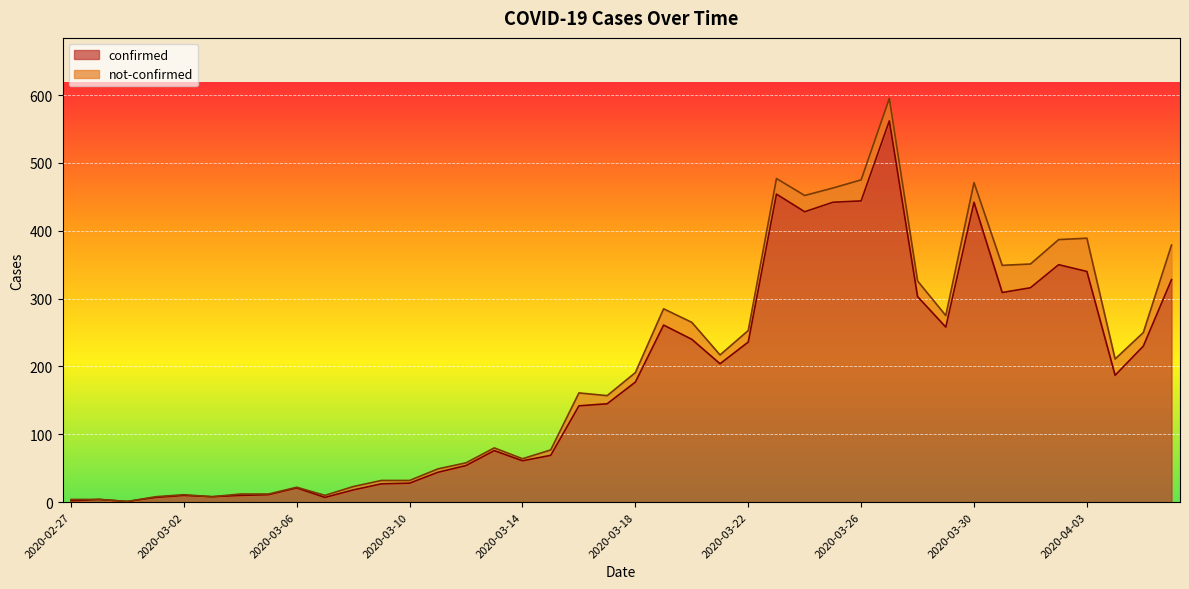

Reading left to right, what are all the values shown in this chart?

2020-02-27=2	2020-02-28=4	2020-02-29=1	2020-03-01=7	2020-03-02=10	2020-03-03=8	2020-03-04=10	2020-03-05=11	2020-03-06=21	2020-03-07=7	2020-03-08=18	2020-03-09=27	2020-03-10=28	2020-03-11=44	2020-03-12=54	2020-03-13=76	2020-03-14=61	2020-03-15=69	2020-03-16=142	2020-03-17=145	2020-03-18=177	2020-03-19=261	2020-03-20=240	2020-03-21=204	2020-03-22=236	2020-03-23=454	2020-03-24=428	2020-03-25=442	2020-03-26=444	2020-03-27=562	2020-03-28=303	2020-03-29=258	2020-03-30=442	2020-03-31=309	2020-04-01=316	2020-04-02=350	2020-04-03=340	2020-04-04=187	2020-04-05=230	2020-04-06=328